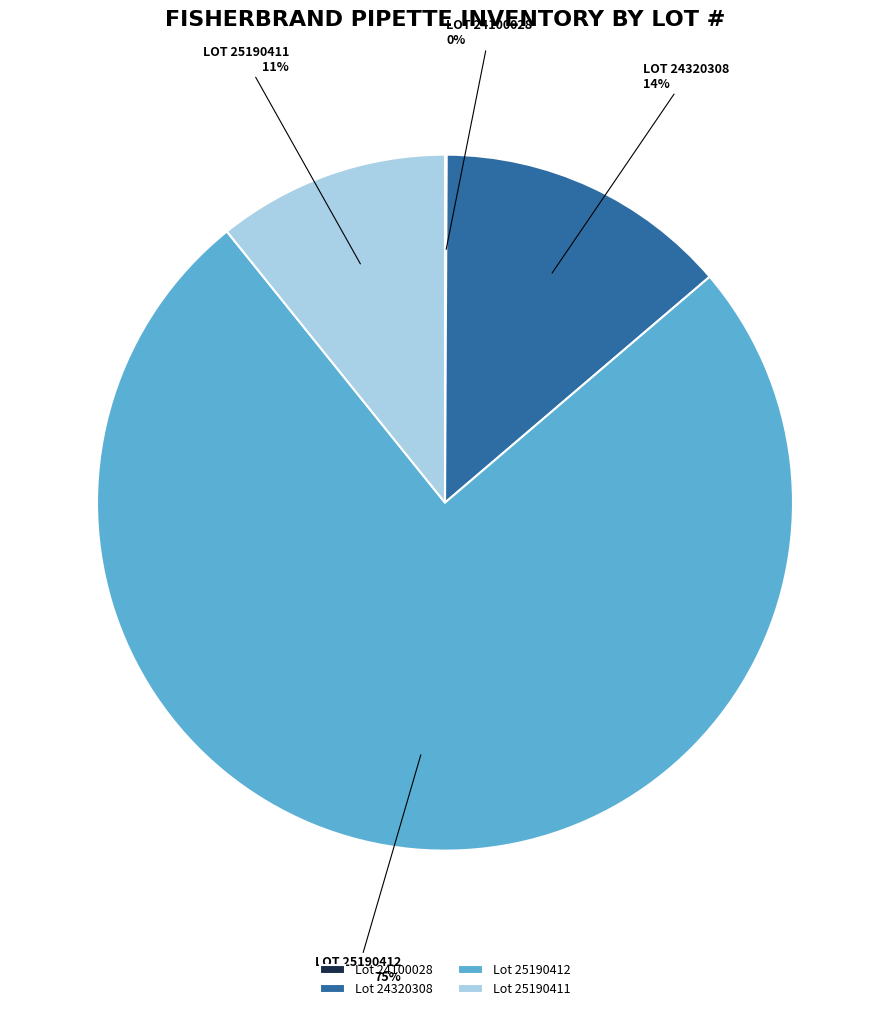

Is there any slice that represents more than half of the pie?

Yes